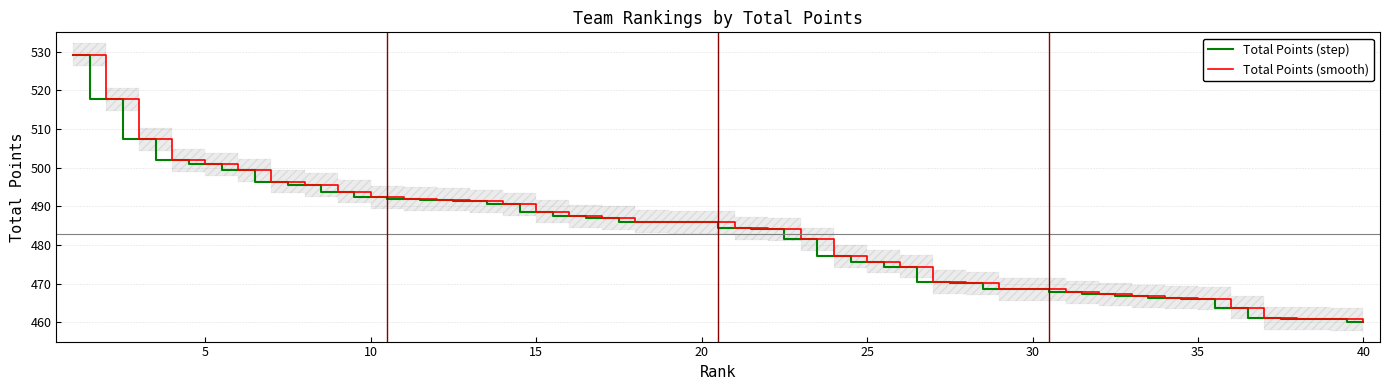

Reading right to left, transcribe all the data shown in this chart.

Total Points (step): 460.0	460.8	460.9	461.0	463.8	466.1	466.3	466.7	467.3	467.7	468.5	468.6	470.1	470.4	474.3	475.6	477.1	481.5	484.0	484.3	485.8	485.9	486.0	487.0	487.4	488.6	490.5	491.3	491.8	491.9	492.4	493.8	495.5	496.4	499.3	500.9	501.9	507.3	517.7	529.2
Total Points (smooth): 460.0	460.8	460.9	461.0	463.8	466.1	466.3	466.7	467.3	467.7	468.5	468.6	470.1	470.4	474.3	475.6	477.1	481.5	484.0	484.3	485.8	485.9	486.0	487.0	487.4	488.6	490.5	491.3	491.8	491.9	492.4	493.8	495.5	496.4	499.3	500.9	501.9	507.3	517.7	529.2